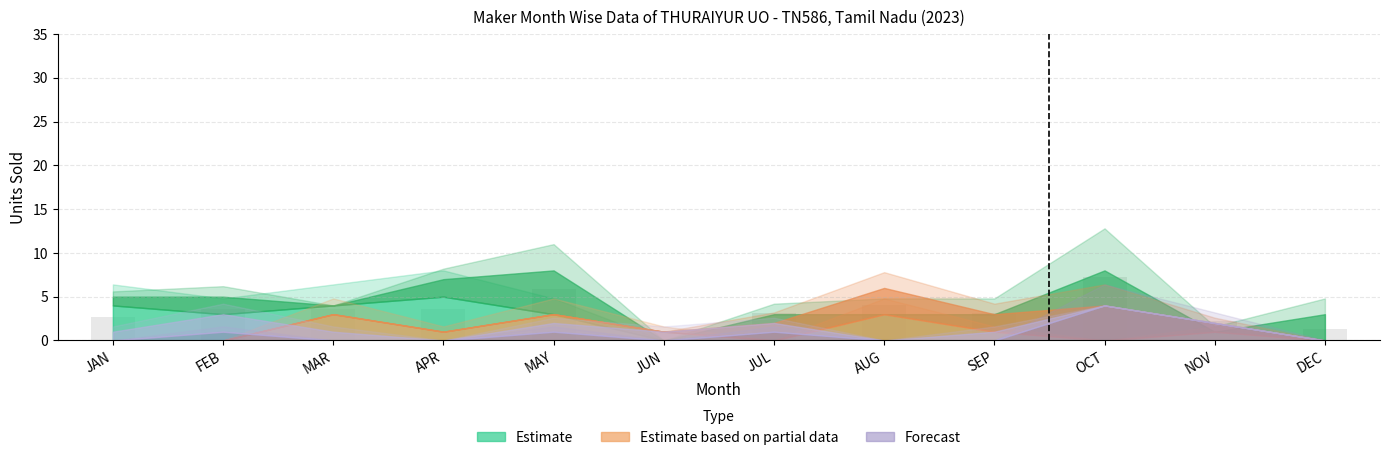

What is the minimum value shown in the chart?

0.9